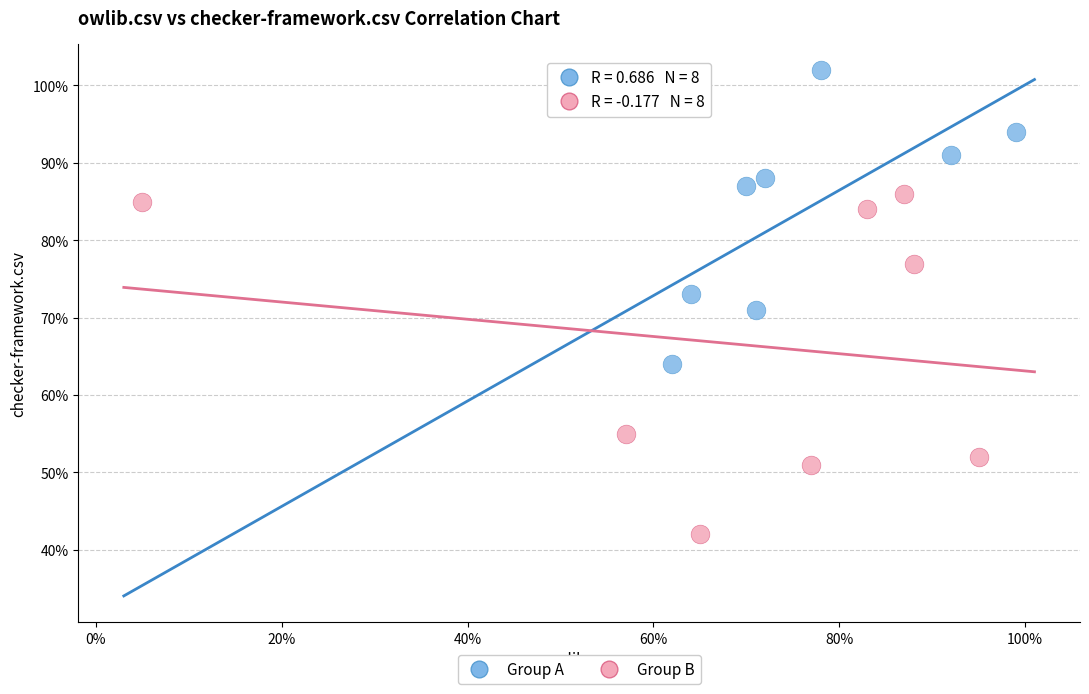

What are all the series names shown in the legend?

Group A, Group B